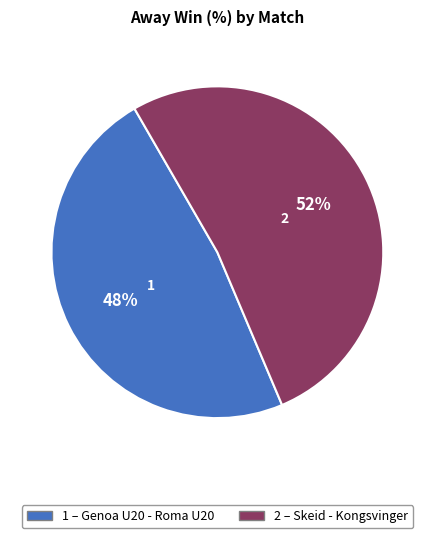

Is there a majority slice in this chart?

Yes